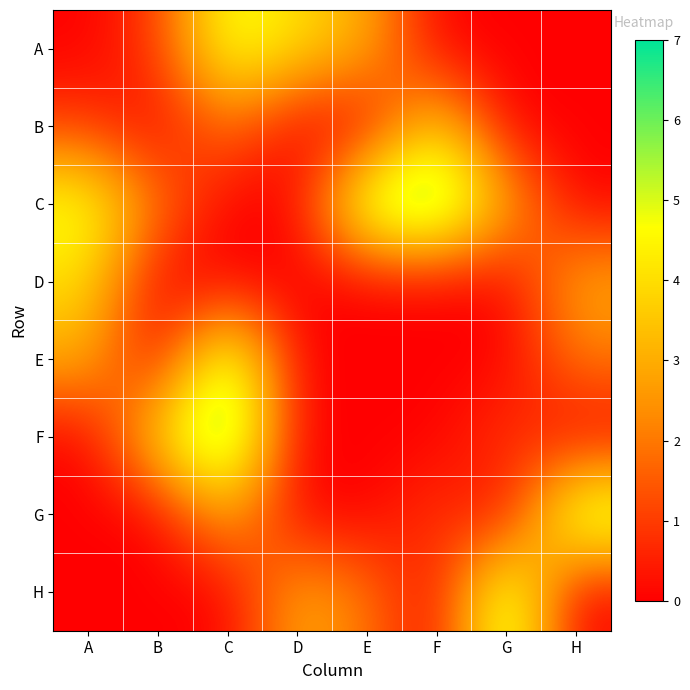

How many series are shown in this chart?

8